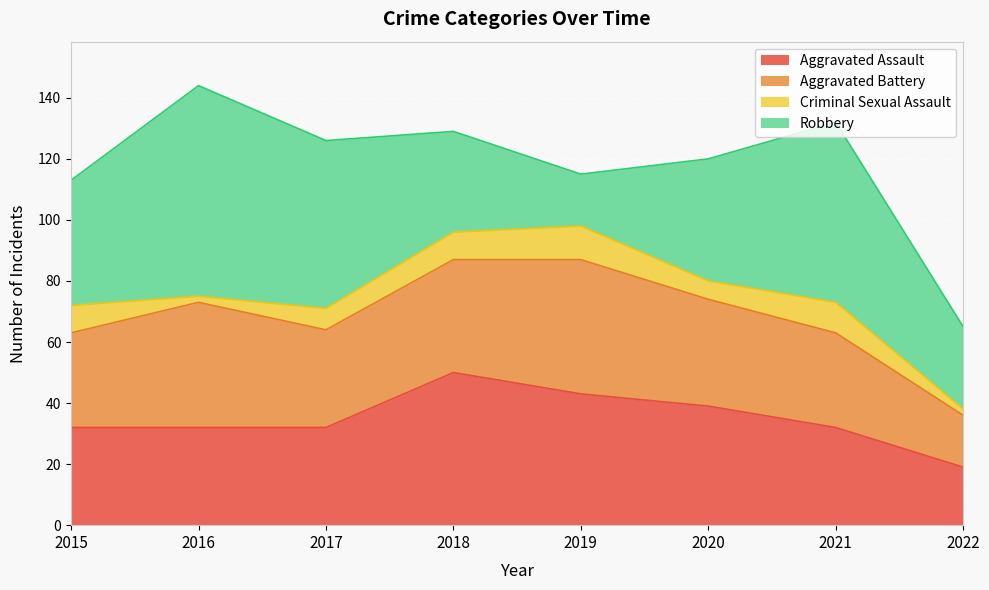

Which has a higher value, 2015 or 2021?

2015